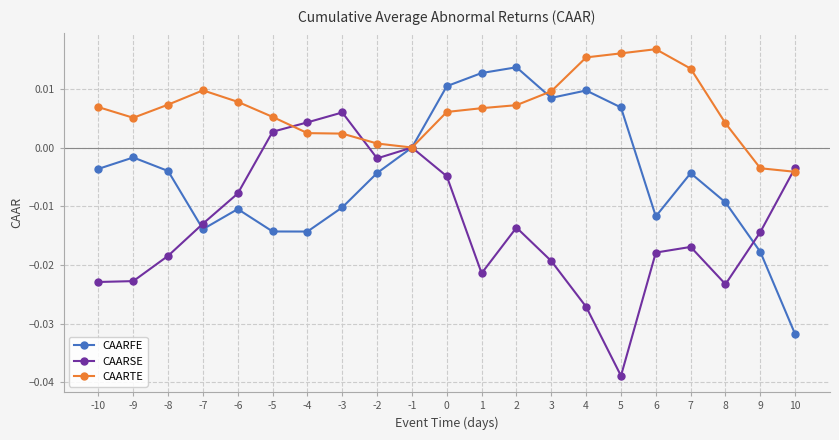

True or false: CAARTE and CAARFE cross at least once.

True